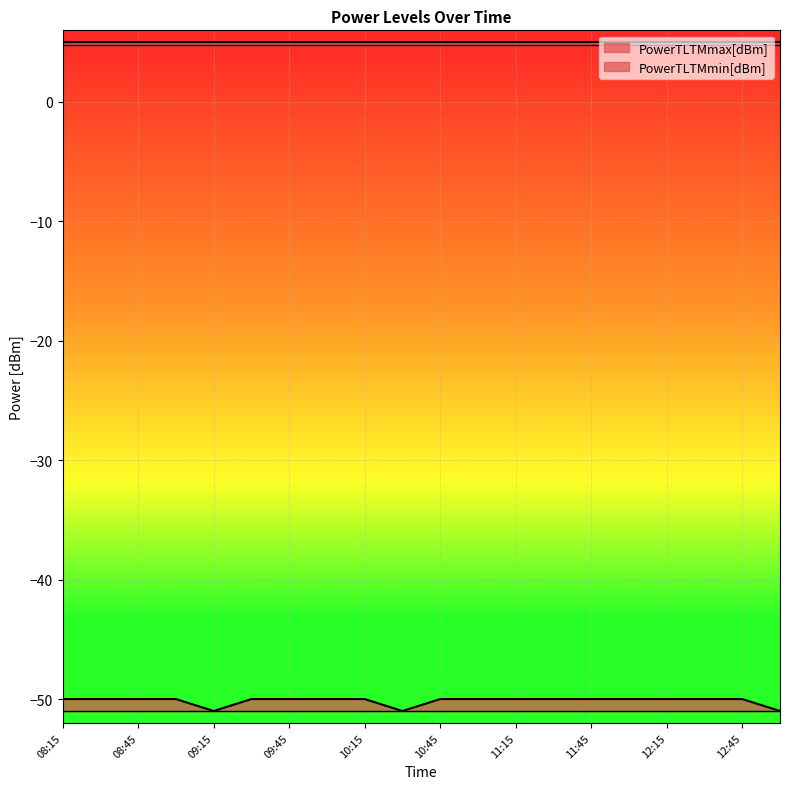

Is it true that PowerTLTMmin[dBm] equals -73 at 11:45?

False